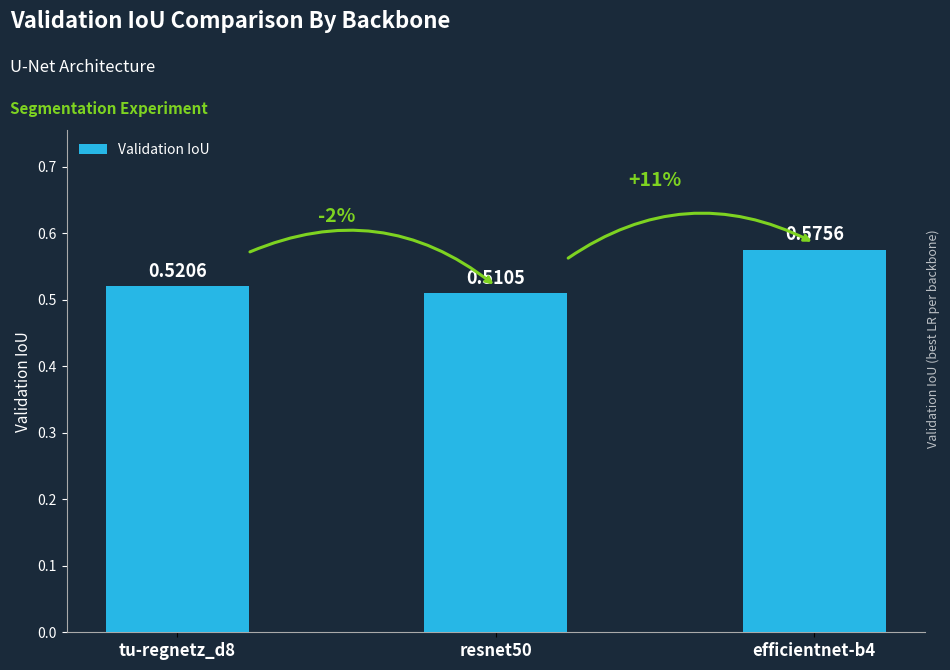

Rank the categories by value from highest to lowest.

efficientnet-b4, tu-regnetz_d8, resnet50